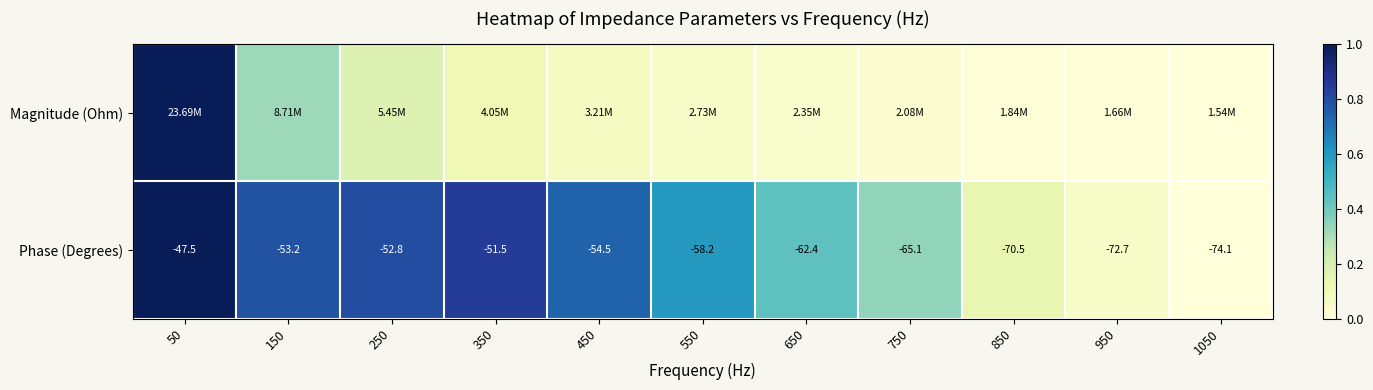

How many values in the Phase (Degrees) series are below -58?

6